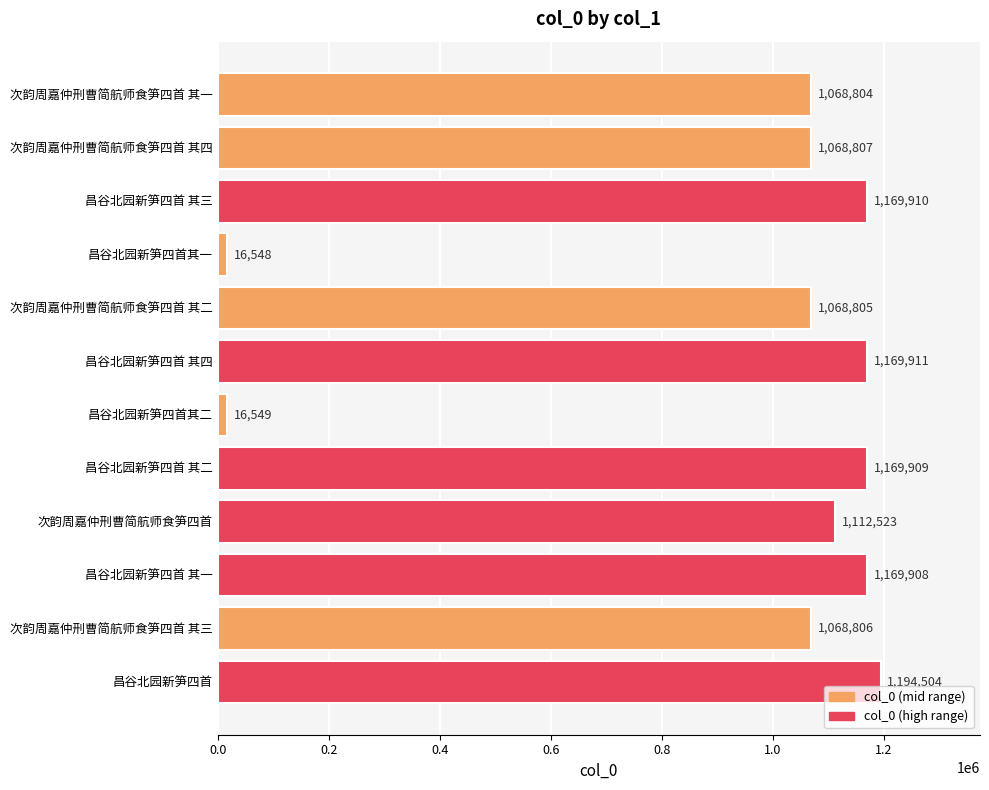

Reading bottom to top, what are all the values shown in this chart?

昌谷北园新笋四首=1194504	次韵周嘉仲刑曹简航师食笋四首 其三=1068806	昌谷北园新笋四首 其一=1169908	次韵周嘉仲刑曹简航师食笋四首=1112523	昌谷北园新笋四首 其二=1169909	昌谷北园新笋四首其二=16549	昌谷北园新笋四首 其四=1169911	次韵周嘉仲刑曹简航师食笋四首 其二=1068805	昌谷北园新笋四首其一=16548	昌谷北园新笋四首 其三=1169910	次韵周嘉仲刑曹简航师食笋四首 其四=1068807	次韵周嘉仲刑曹简航师食笋四首 其一=1068804